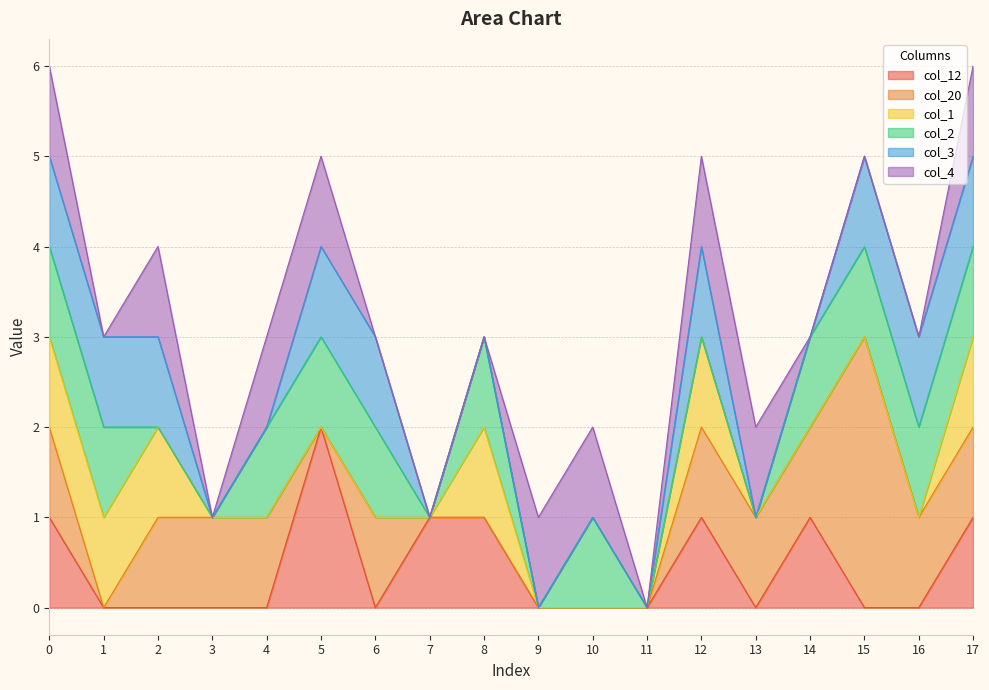

Which category has the highest value in the col_20 series?

15